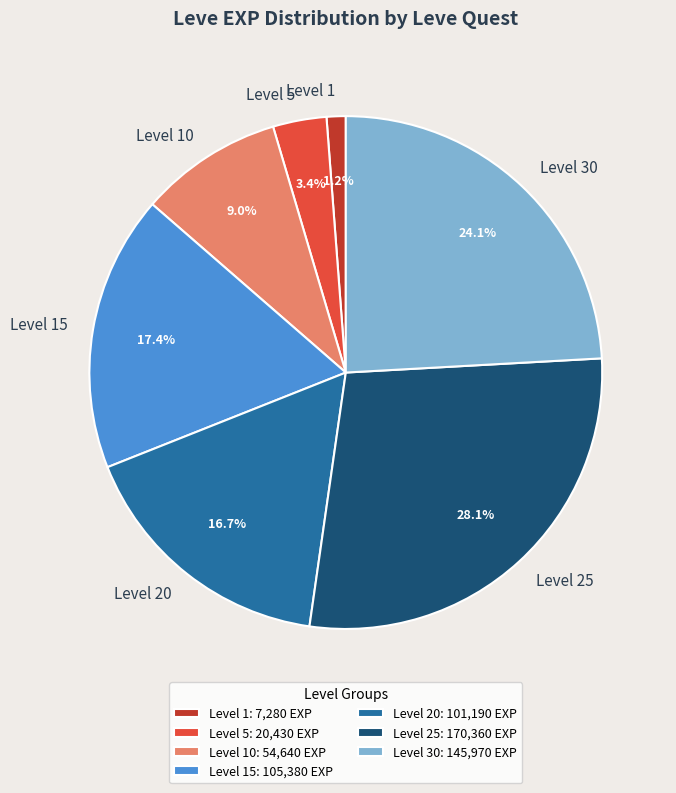

What percentage is NOT represented by Level 10?

91.0%